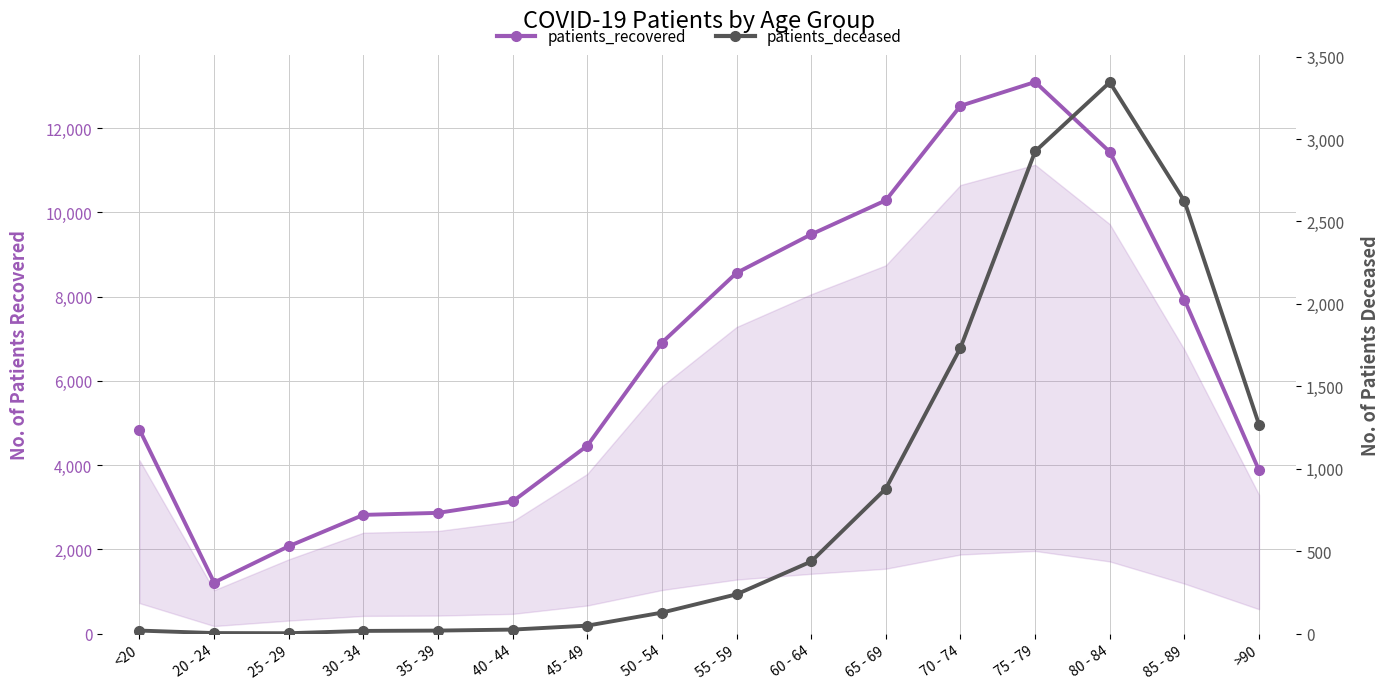

Where is the first local minimum for patients_recovered?

20 - 24